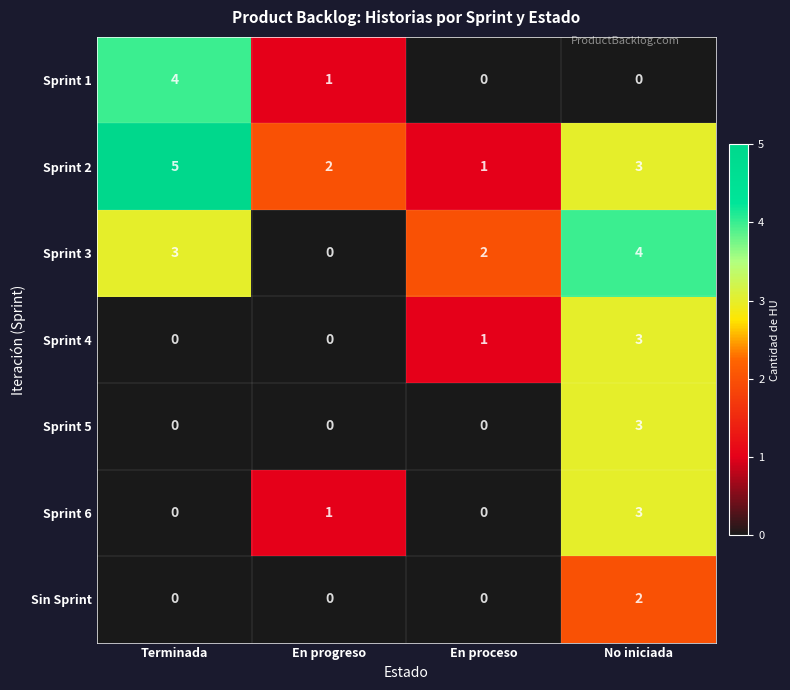

Which series changed the most between En progreso and No iniciada?

Sprint 3